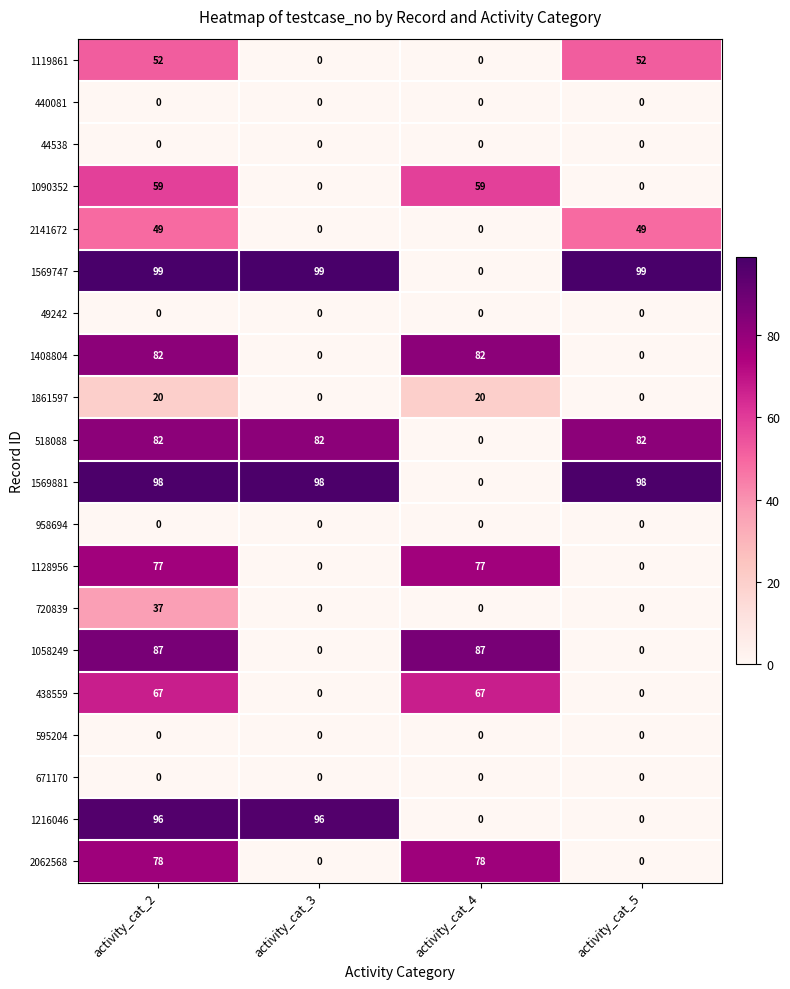

At how many categories does at least one series exceed 84?

4